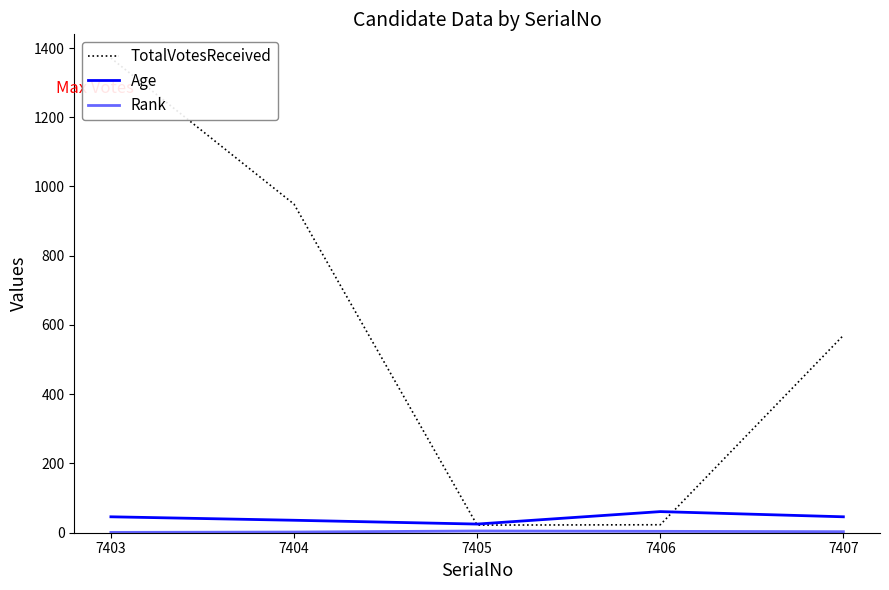

In Age, how many points are lower than both neighbors (excluding endpoints)?

1